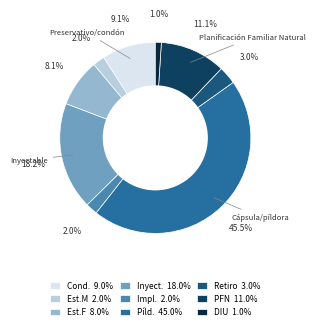

What portion of the pie excludes DIU 1.0%?

99.0%